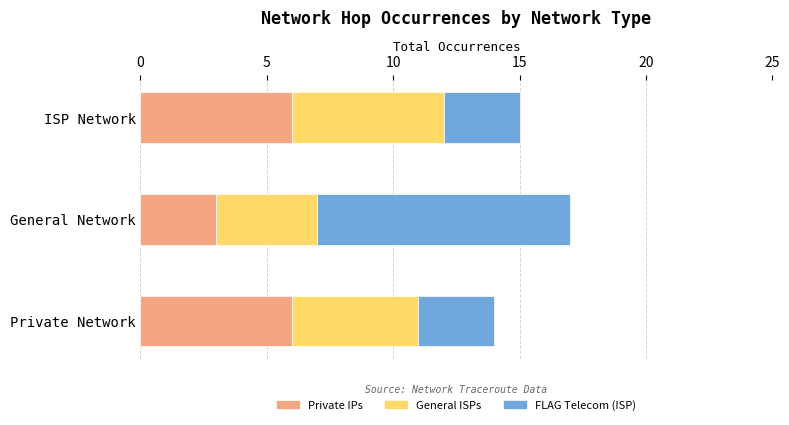

What is the total value across all series at ISP Network?

15